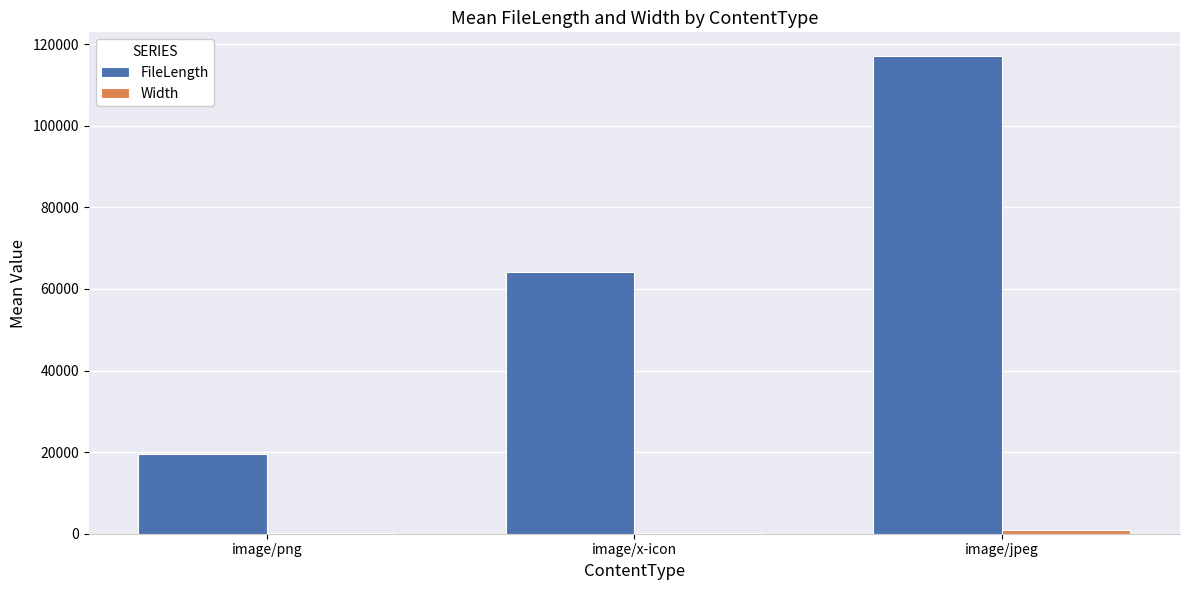

Which category has the highest value in the FileLength series?

image/jpeg